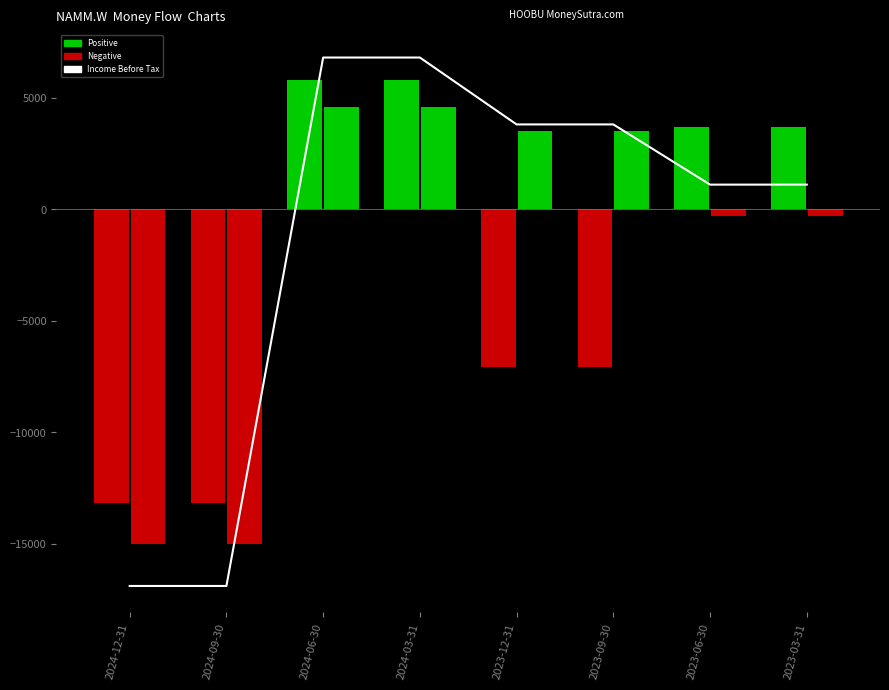

What is the difference between the maximum and minimum values in the Operating Income or Loss series?

19000